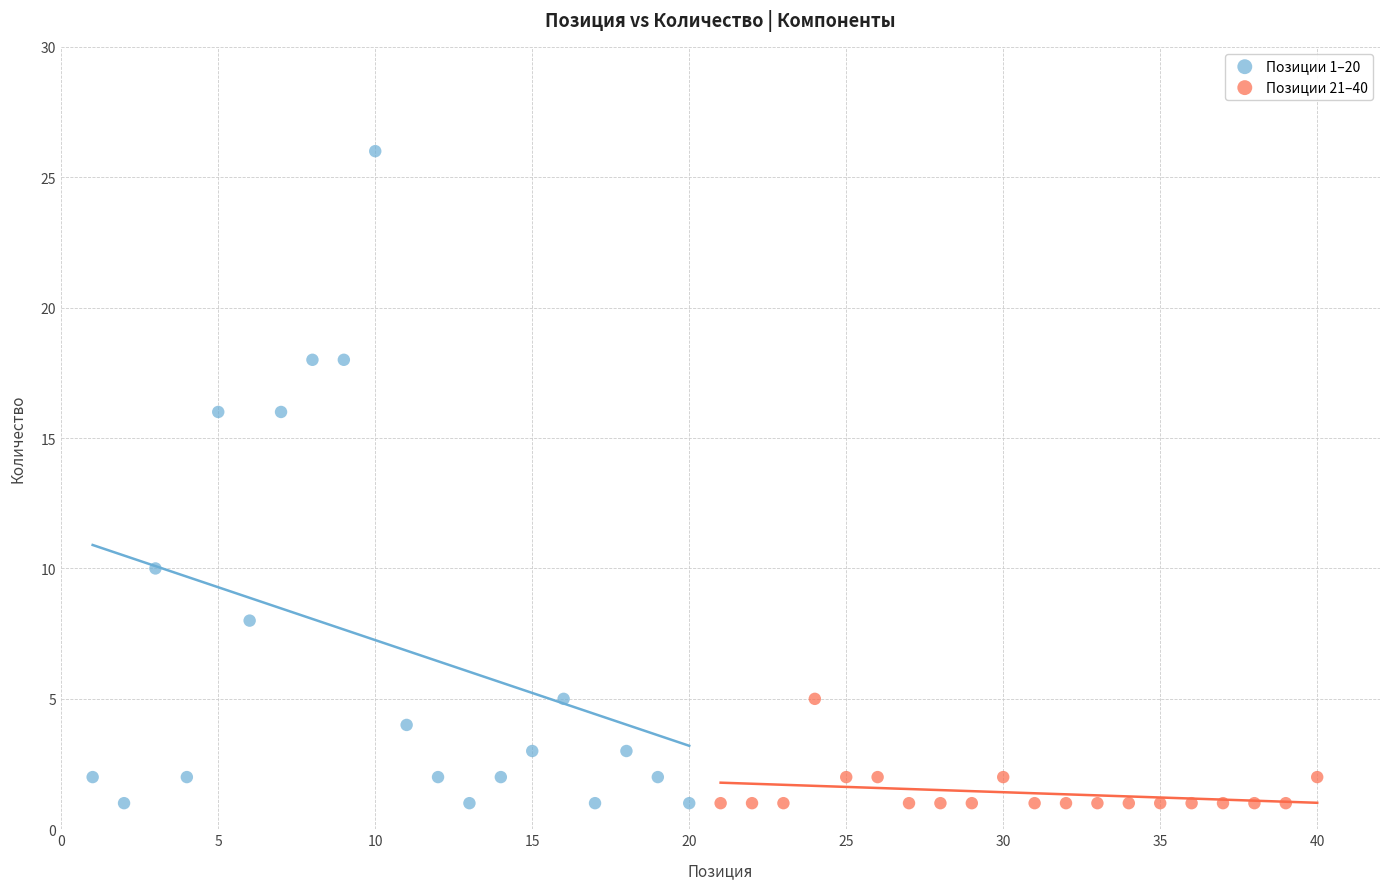

What are all the series names shown in the legend?

Позиции 1–20, Позиции 21–40